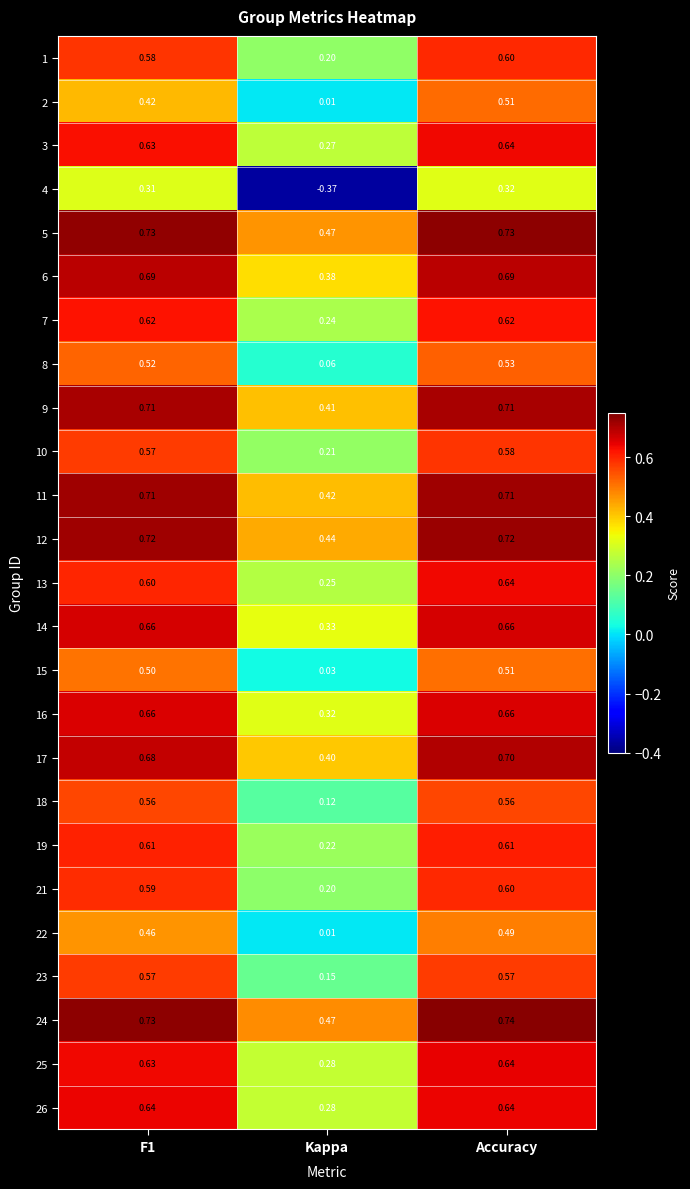

Which label corresponds to the smallest value in the chart?

Kappa